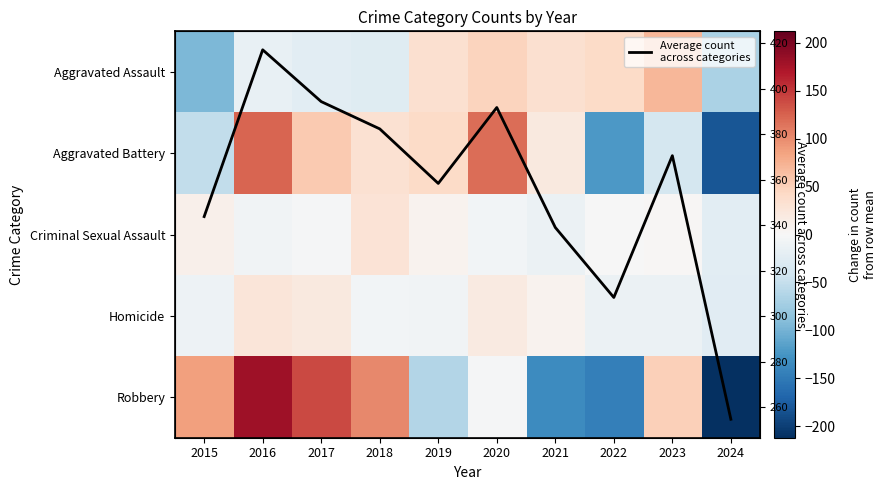

True or false: Aggravated Assault has a value of -10.5 at 2017.

False